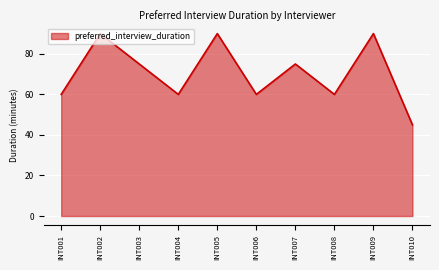

What is the minimum value shown in the chart?

45